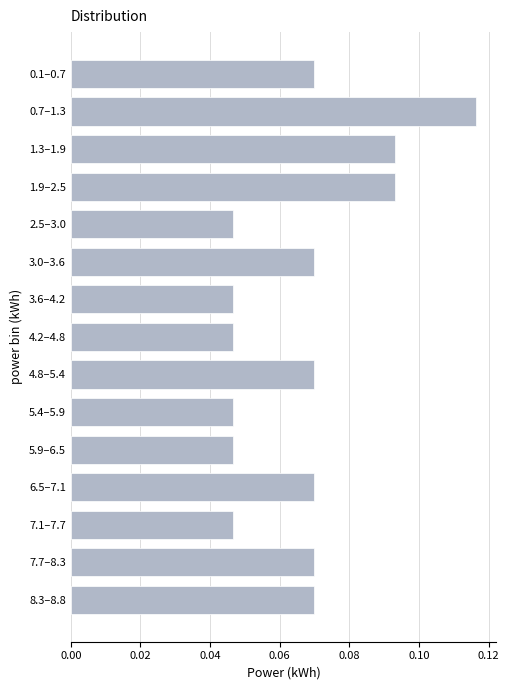

At which category does the chart reach its peak across all series?

0.7–1.3